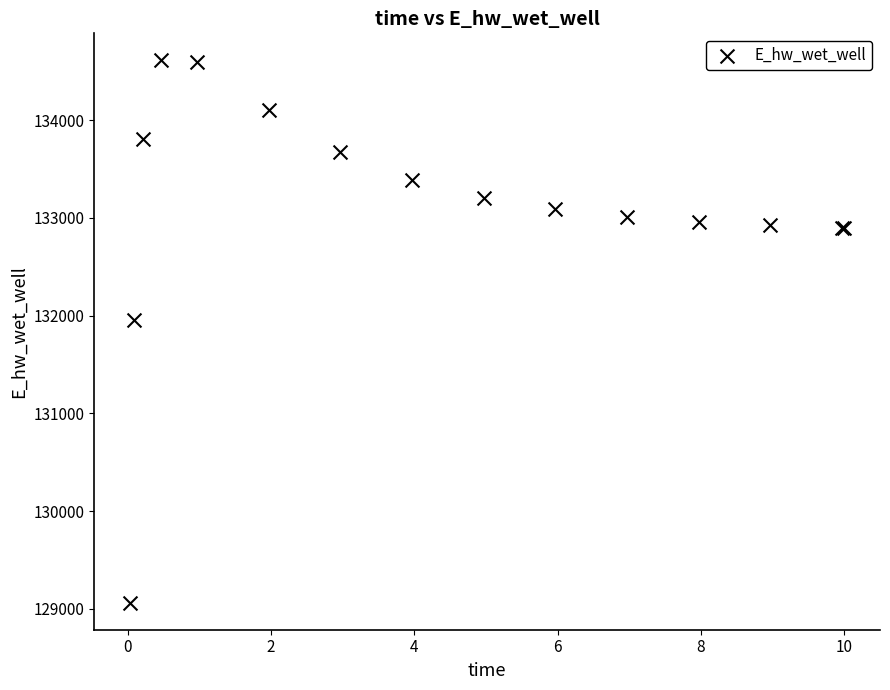

What Y value in the scatter plot is closest to 131836?

131957.2